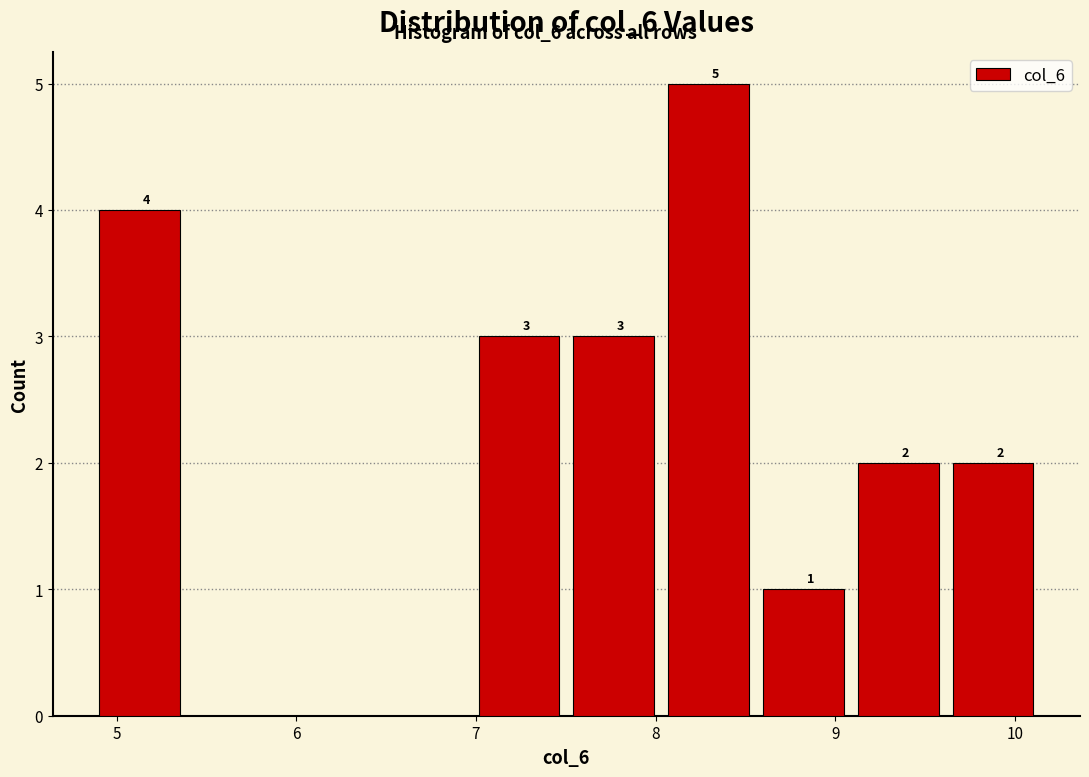

Over which range of the x-axis is the bar tallest?

8.1 to 8.6